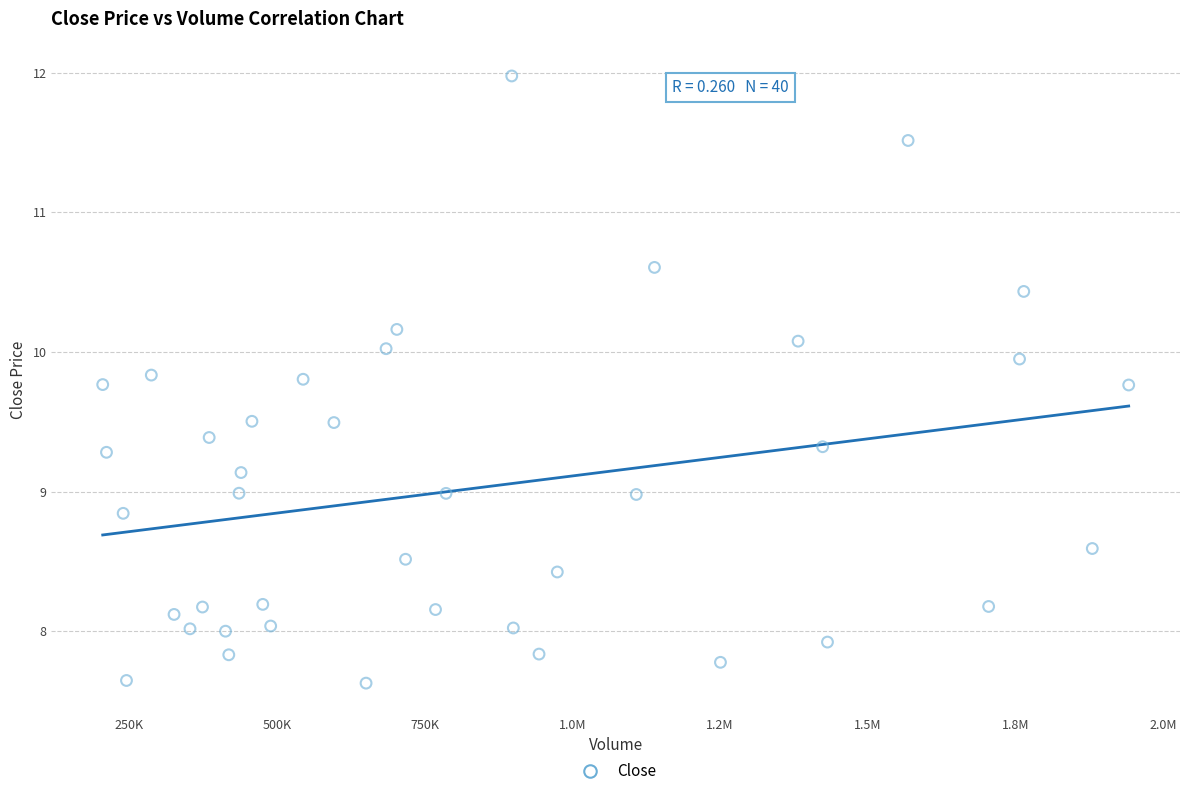

What is the range of X values (max minus min)?

1736694.2